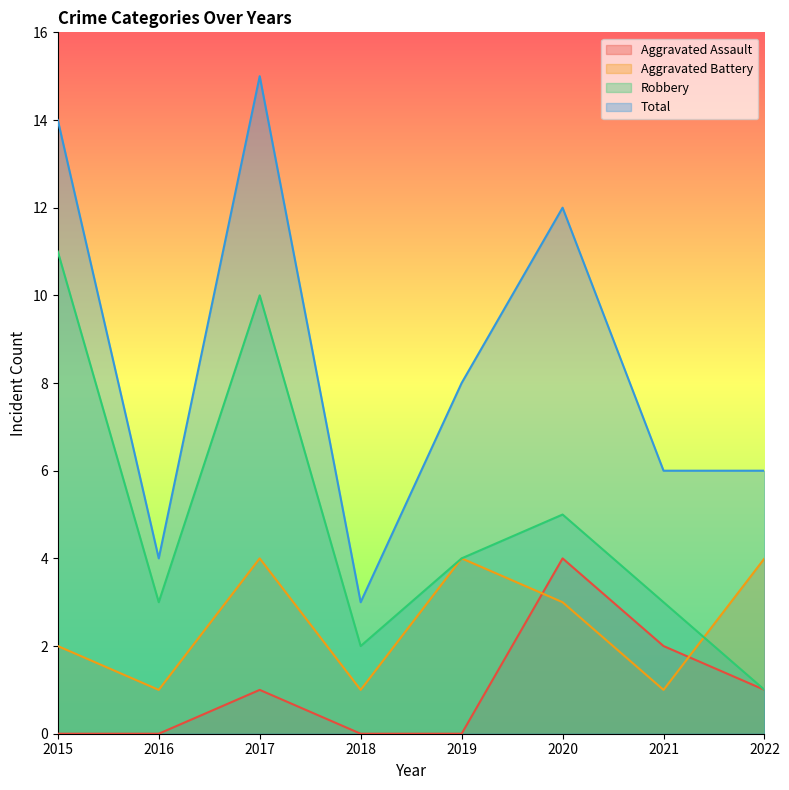

True or false: Robbery has more than 0 points higher than both neighbors.

True